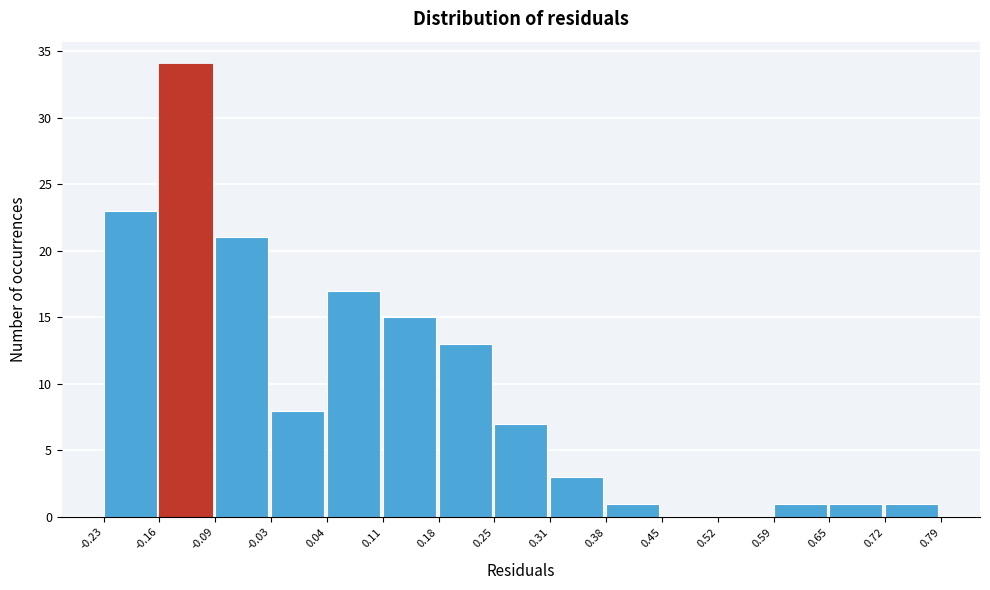

How tall is the bar that spans -0.16 to -0.09 on the x-axis? The values are not printed on the chart, so give them approximately, as read against the axis.

34